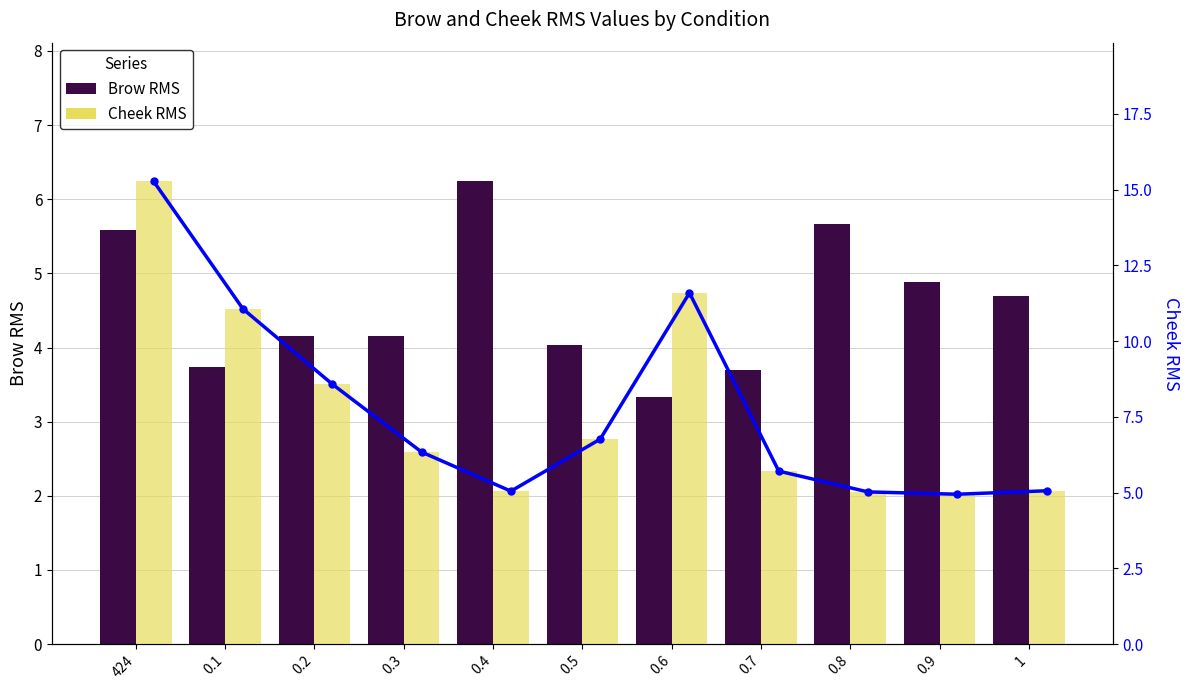

What is the spread (max minus min) of values at 0.2?

4.4